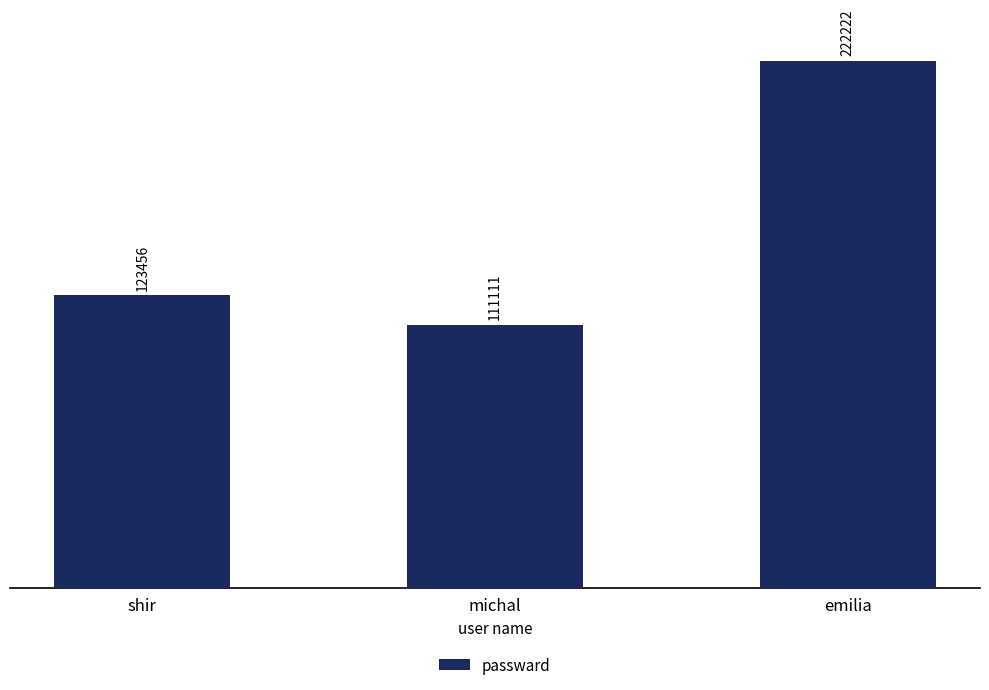

At which category does the chart reach its minimum across all series?

michal